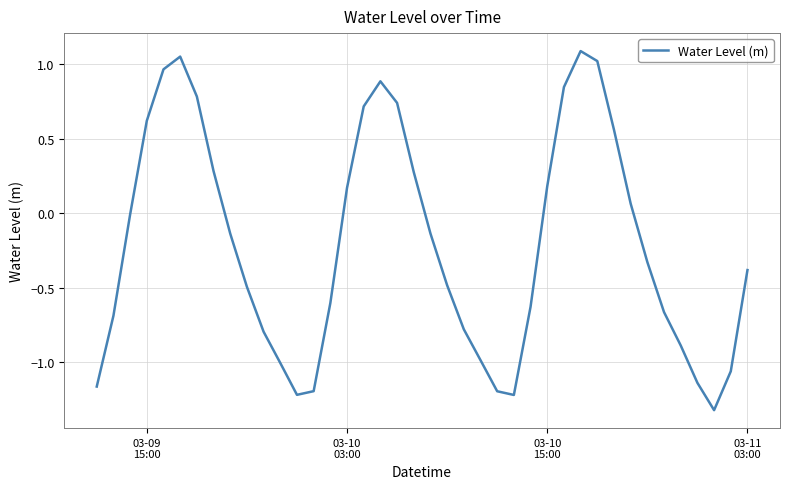

What is the minimum value shown in the chart?

-1.3